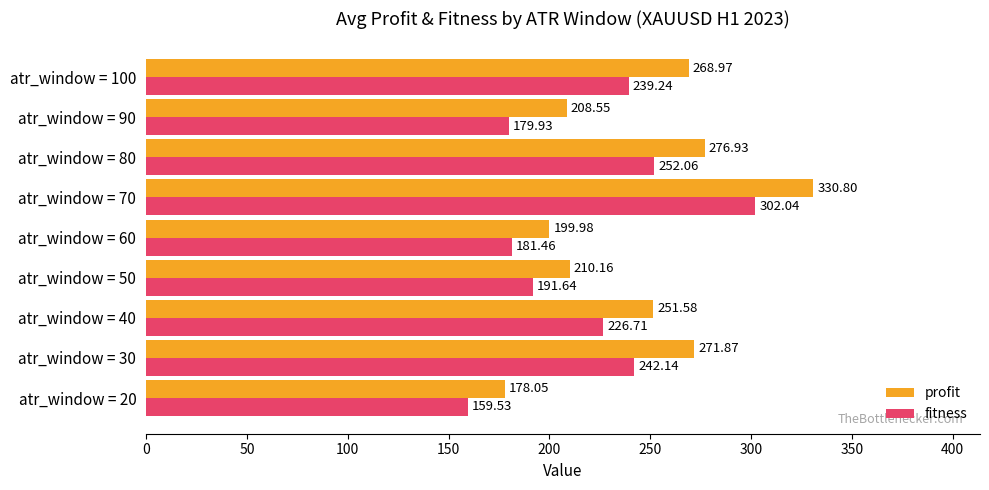

At atr_window = 60, list the series in order from largest to smallest.

profit, fitness